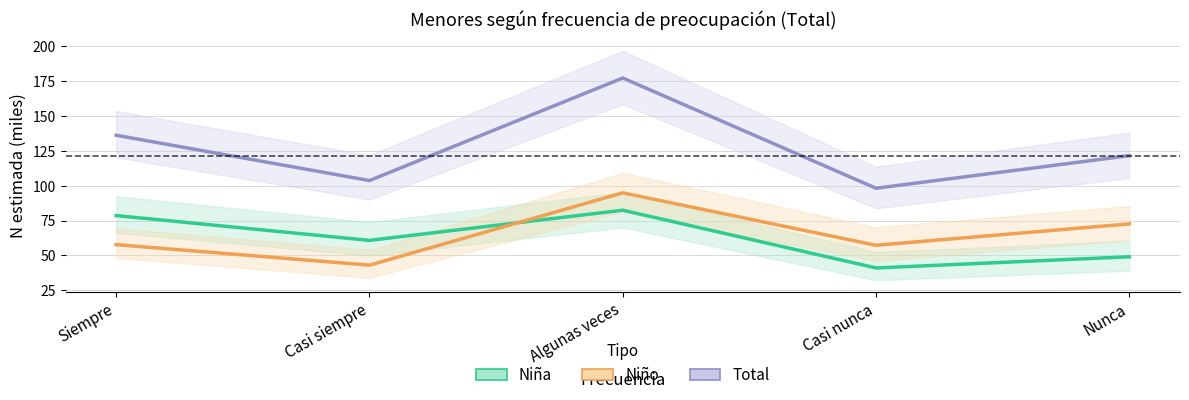

Which category has the highest value in the Total series?

Algunas veces